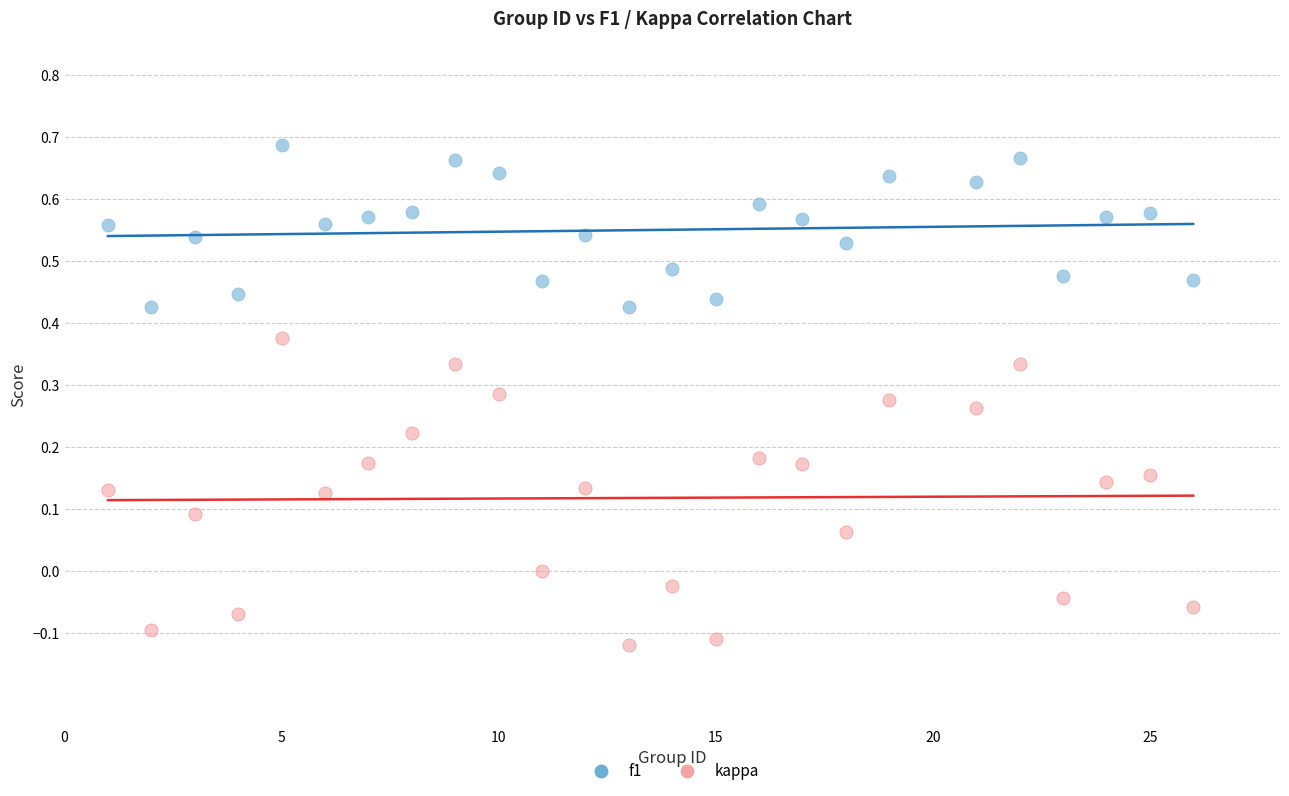

Which series has the largest Y range (max minus min)?

kappa